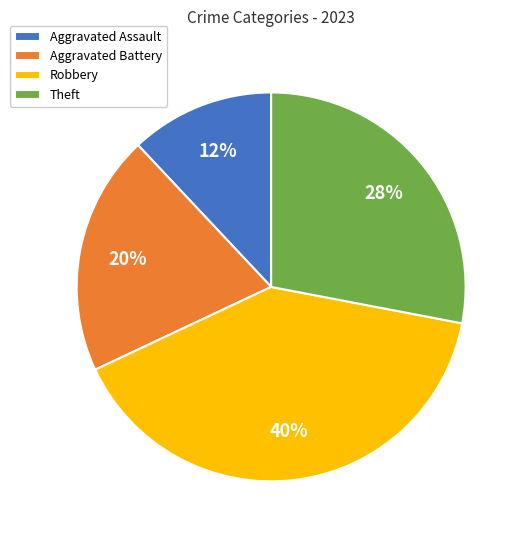

To the nearest percent, what is the difference between the largest and smallest slice percentages?

28%